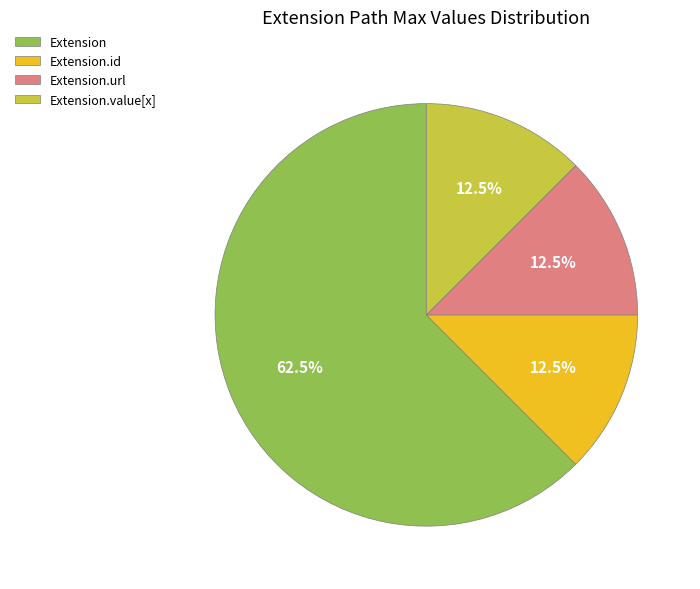

What is the largest slice in the pie chart?

Extension